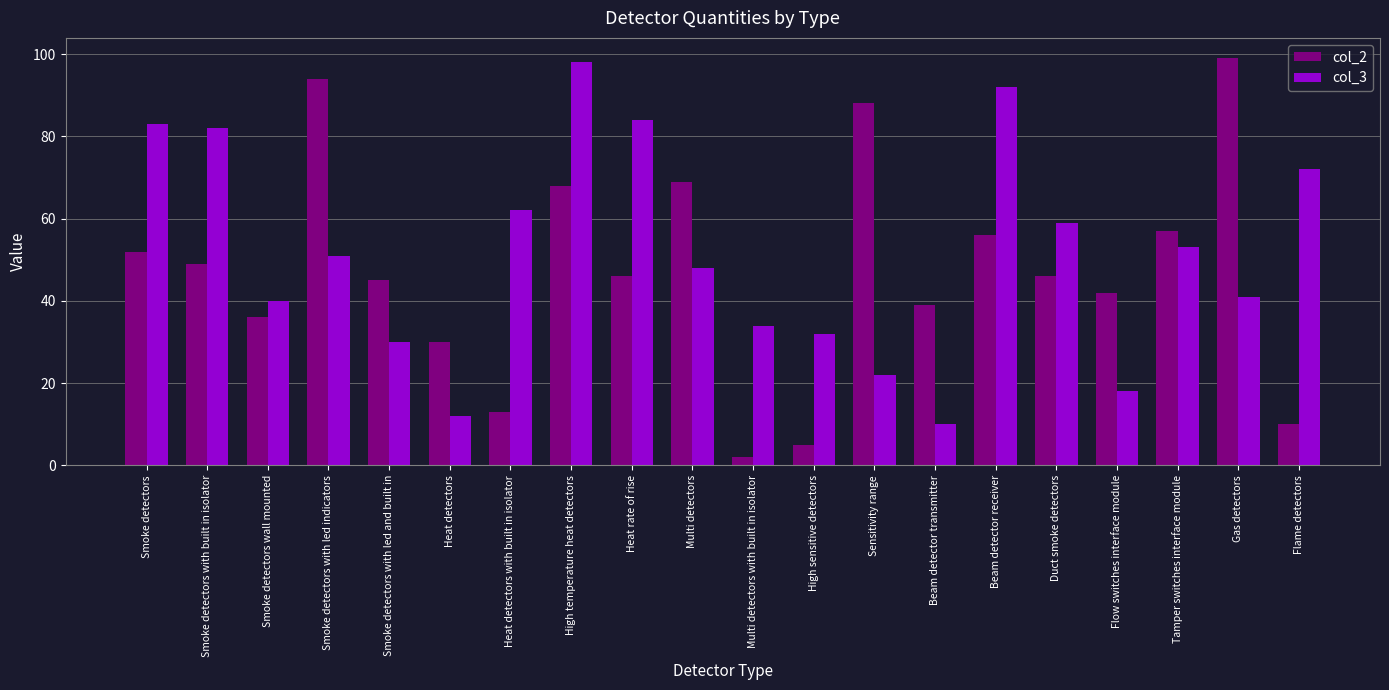

Which series has the largest range (max minus min)?

col_2